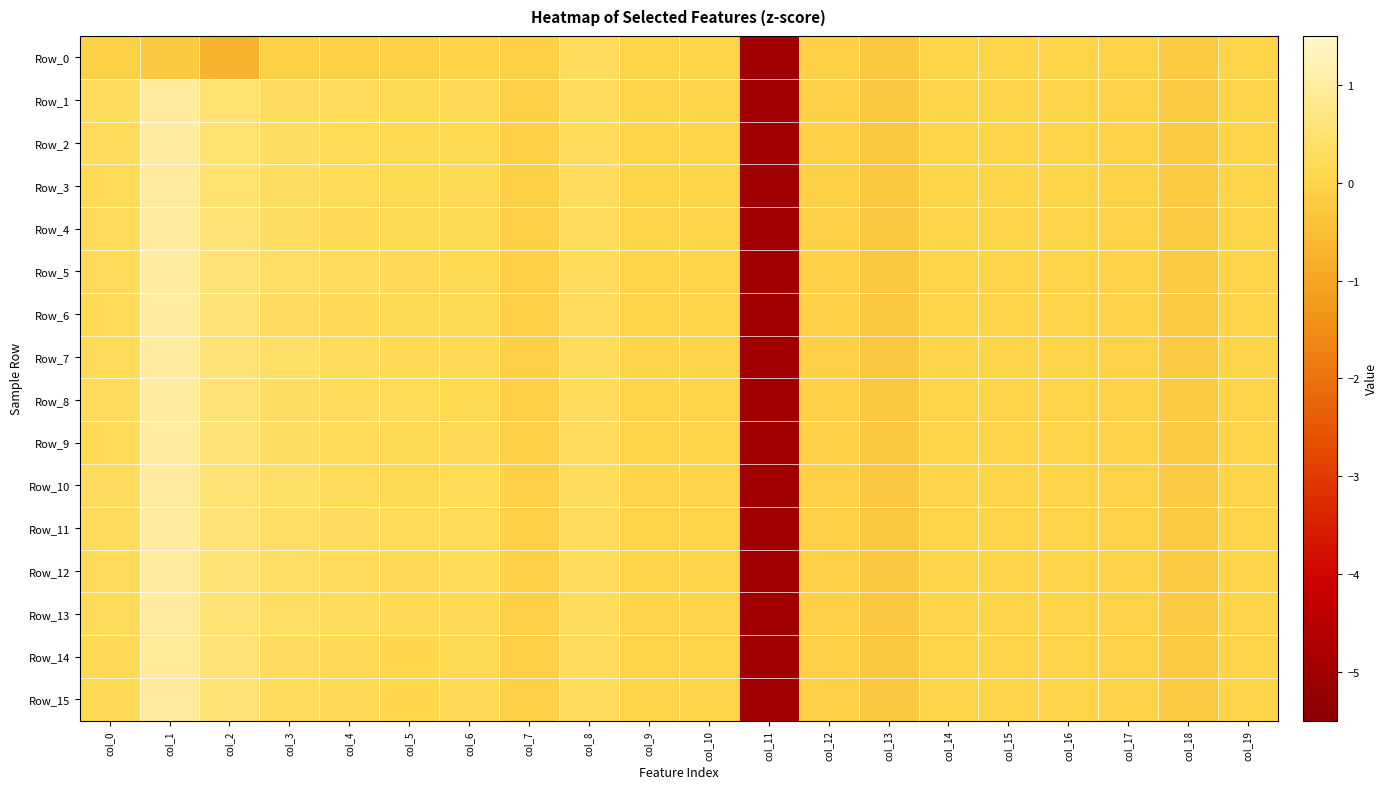

Reading left to right, transcribe all the data shown in this chart.

Row_0: col_0=-0.1	col_1=-0.2	col_2=-0.7	col_3=-0.1	col_4=-0.1	col_5=-0.1	col_6=-0.0	col_7=-0.1	col_8=0.2	col_9=0.0	col_10=0.0	col_11=-5.1	col_12=-0.1	col_13=-0.3	col_14=-0.0	col_15=-0.0	col_16=-0.0	col_17=-0.0	col_18=-0.2	col_19=-0.0
Row_1: col_0=0.2	col_1=1.0	col_2=0.5	col_3=0.3	col_4=0.2	col_5=0.1	col_6=0.2	col_7=-0.1	col_8=0.2	col_9=0.0	col_10=0.0	col_11=-5.1	col_12=-0.1	col_13=-0.3	col_14=-0.0	col_15=-0.0	col_16=-0.0	col_17=-0.0	col_18=-0.2	col_19=-0.0
Row_2: col_0=0.2	col_1=1.0	col_2=0.5	col_3=0.3	col_4=0.2	col_5=0.1	col_6=0.2	col_7=-0.1	col_8=0.2	col_9=0.0	col_10=0.0	col_11=-5.1	col_12=-0.1	col_13=-0.3	col_14=-0.0	col_15=-0.0	col_16=-0.0	col_17=-0.0	col_18=-0.2	col_19=-0.0
Row_3: col_0=0.2	col_1=1.0	col_2=0.5	col_3=0.3	col_4=0.2	col_5=0.1	col_6=0.1	col_7=-0.1	col_8=0.2	col_9=0.0	col_10=0.0	col_11=-5.1	col_12=-0.1	col_13=-0.3	col_14=-0.0	col_15=-0.0	col_16=-0.0	col_17=-0.0	col_18=-0.2	col_19=-0.0
Row_4: col_0=0.2	col_1=1.0	col_2=0.5	col_3=0.3	col_4=0.2	col_5=0.1	col_6=0.1	col_7=-0.1	col_8=0.2	col_9=0.0	col_10=0.0	col_11=-5.1	col_12=-0.1	col_13=-0.3	col_14=-0.0	col_15=-0.0	col_16=-0.0	col_17=-0.0	col_18=-0.2	col_19=-0.0
Row_5: col_0=0.2	col_1=1.0	col_2=0.5	col_3=0.4	col_4=0.2	col_5=0.2	col_6=0.1	col_7=-0.1	col_8=0.2	col_9=0.0	col_10=0.0	col_11=-5.1	col_12=-0.1	col_13=-0.3	col_14=-0.0	col_15=-0.0	col_16=-0.0	col_17=-0.0	col_18=-0.2	col_19=-0.0
Row_6: col_0=0.2	col_1=1.0	col_2=0.5	col_3=0.3	col_4=0.2	col_5=0.1	col_6=0.1	col_7=-0.1	col_8=0.2	col_9=0.0	col_10=0.0	col_11=-5.1	col_12=-0.1	col_13=-0.3	col_14=-0.0	col_15=-0.0	col_16=-0.0	col_17=-0.0	col_18=-0.2	col_19=-0.0
Row_7: col_0=0.2	col_1=1.0	col_2=0.5	col_3=0.4	col_4=0.2	col_5=0.2	col_6=0.2	col_7=-0.1	col_8=0.2	col_9=0.0	col_10=0.0	col_11=-5.1	col_12=-0.1	col_13=-0.3	col_14=-0.0	col_15=-0.0	col_16=-0.0	col_17=-0.0	col_18=-0.2	col_19=-0.0
Row_8: col_0=0.2	col_1=1.0	col_2=0.5	col_3=0.3	col_4=0.3	col_5=0.2	col_6=0.2	col_7=-0.1	col_8=0.2	col_9=0.0	col_10=0.0	col_11=-5.1	col_12=-0.1	col_13=-0.3	col_14=-0.0	col_15=-0.0	col_16=-0.0	col_17=-0.0	col_18=-0.2	col_19=-0.0
Row_9: col_0=0.2	col_1=1.0	col_2=0.5	col_3=0.3	col_4=0.2	col_5=0.1	col_6=0.2	col_7=-0.1	col_8=0.2	col_9=0.0	col_10=0.0	col_11=-5.1	col_12=-0.1	col_13=-0.3	col_14=-0.0	col_15=-0.0	col_16=-0.0	col_17=-0.0	col_18=-0.2	col_19=-0.0
Row_10: col_0=0.3	col_1=1.0	col_2=0.5	col_3=0.4	col_4=0.2	col_5=0.1	col_6=0.2	col_7=-0.1	col_8=0.2	col_9=0.0	col_10=0.0	col_11=-5.1	col_12=-0.1	col_13=-0.3	col_14=-0.0	col_15=-0.0	col_16=-0.0	col_17=-0.0	col_18=-0.2	col_19=-0.0
Row_11: col_0=0.3	col_1=1.0	col_2=0.5	col_3=0.4	col_4=0.3	col_5=0.2	col_6=0.2	col_7=-0.1	col_8=0.2	col_9=0.0	col_10=0.0	col_11=-5.1	col_12=-0.1	col_13=-0.3	col_14=-0.0	col_15=-0.0	col_16=-0.0	col_17=-0.0	col_18=-0.2	col_19=-0.0
Row_12: col_0=0.2	col_1=1.0	col_2=0.5	col_3=0.4	col_4=0.2	col_5=0.2	col_6=0.2	col_7=-0.1	col_8=0.2	col_9=0.0	col_10=0.0	col_11=-5.1	col_12=-0.1	col_13=-0.3	col_14=-0.0	col_15=-0.0	col_16=-0.0	col_17=-0.0	col_18=-0.2	col_19=-0.0
Row_13: col_0=0.2	col_1=1.0	col_2=0.5	col_3=0.4	col_4=0.2	col_5=0.2	col_6=0.2	col_7=-0.1	col_8=0.2	col_9=0.0	col_10=0.0	col_11=-5.1	col_12=-0.1	col_13=-0.3	col_14=-0.0	col_15=-0.0	col_16=-0.0	col_17=-0.0	col_18=-0.2	col_19=-0.0
Row_14: col_0=0.2	col_1=1.0	col_2=0.5	col_3=0.3	col_4=0.2	col_5=0.1	col_6=0.1	col_7=-0.1	col_8=0.2	col_9=0.0	col_10=0.0	col_11=-5.1	col_12=-0.1	col_13=-0.3	col_14=-0.0	col_15=-0.0	col_16=-0.0	col_17=-0.0	col_18=-0.2	col_19=-0.0
Row_15: col_0=0.2	col_1=1.0	col_2=0.5	col_3=0.3	col_4=0.2	col_5=0.1	col_6=0.2	col_7=-0.1	col_8=0.2	col_9=0.0	col_10=0.0	col_11=-5.1	col_12=-0.1	col_13=-0.3	col_14=-0.0	col_15=-0.0	col_16=-0.0	col_17=-0.0	col_18=-0.2	col_19=-0.0